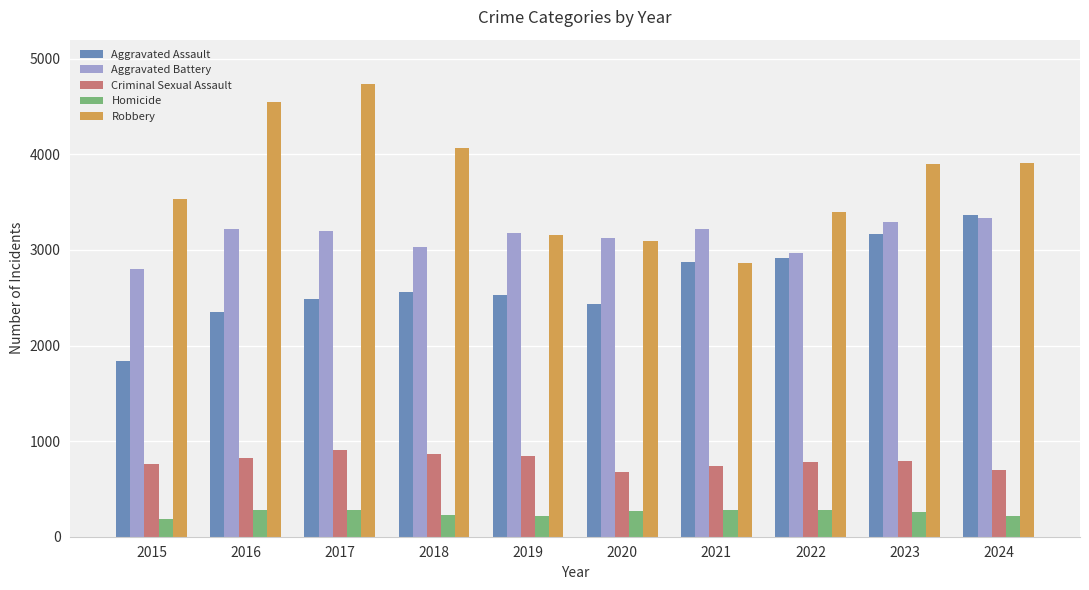

What are all the series names shown in the legend?

Aggravated Assault, Aggravated Battery, Criminal Sexual Assault, Homicide, Robbery